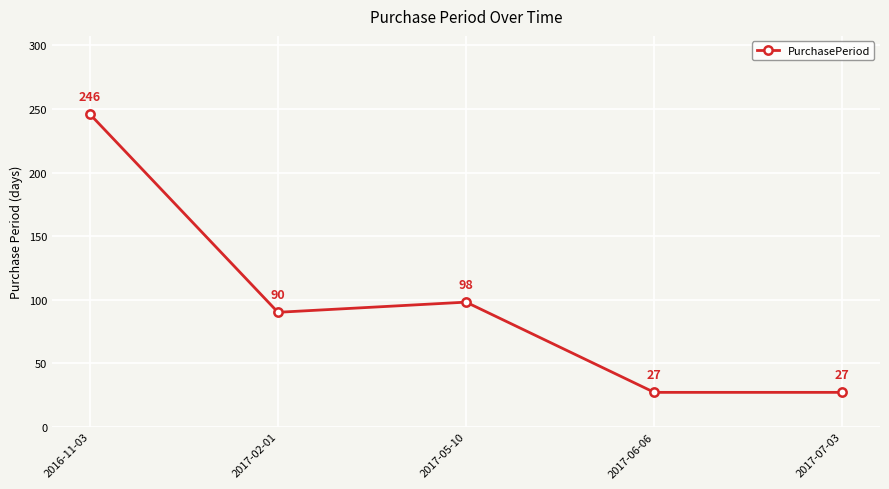

The chart shows a value of 130 at 2017-02-01. True or false?

False